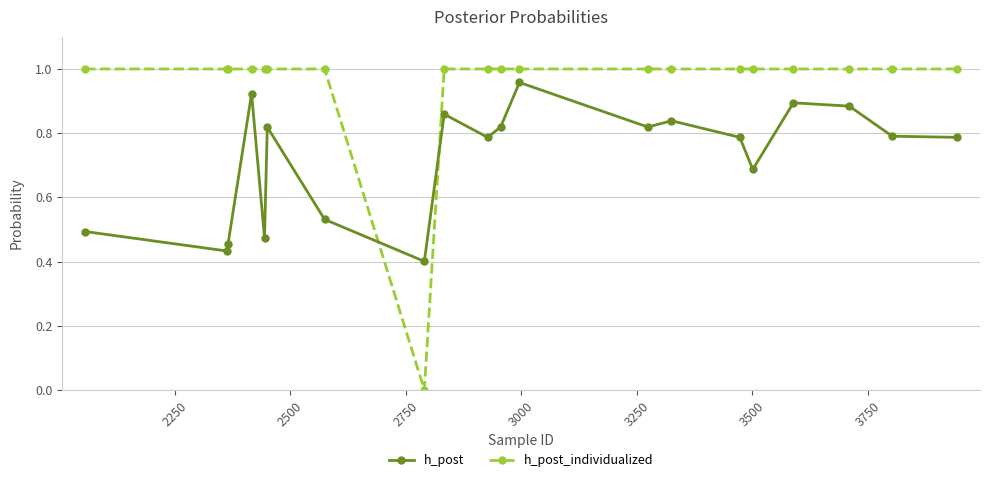

Which series has the largest total across all categories?

h_post_individualized